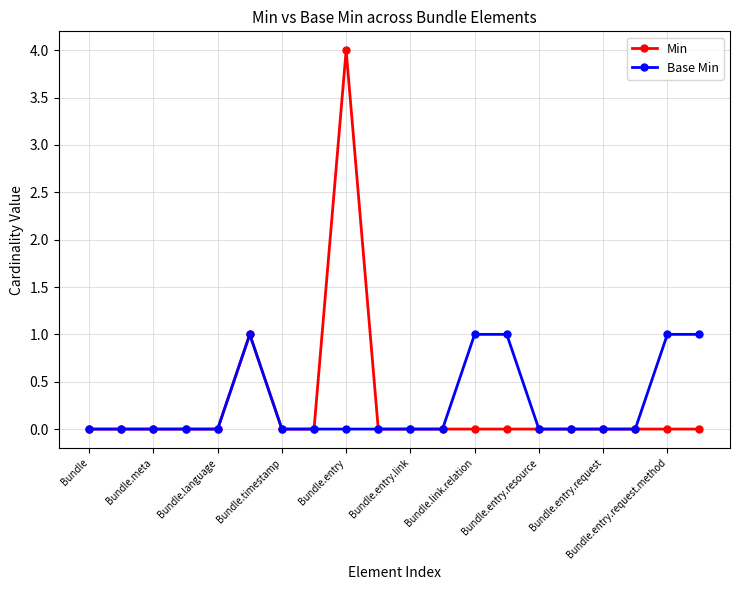

How many categories are shown in the chart?

20